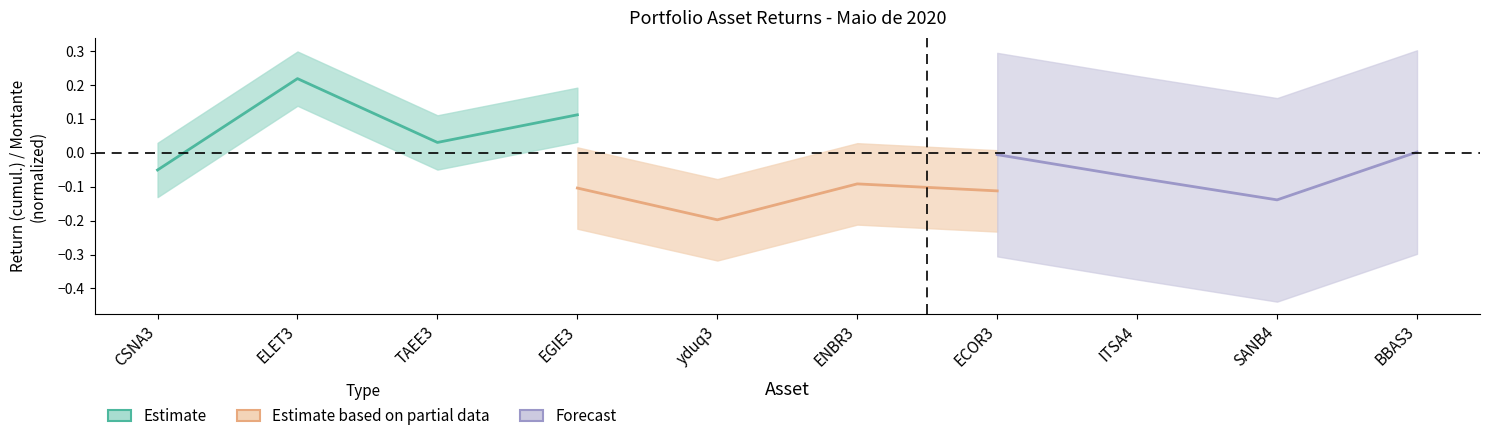

Rank the series by their average value, from lowest to highest.

Estimate based on partial data, Forecast, Estimate